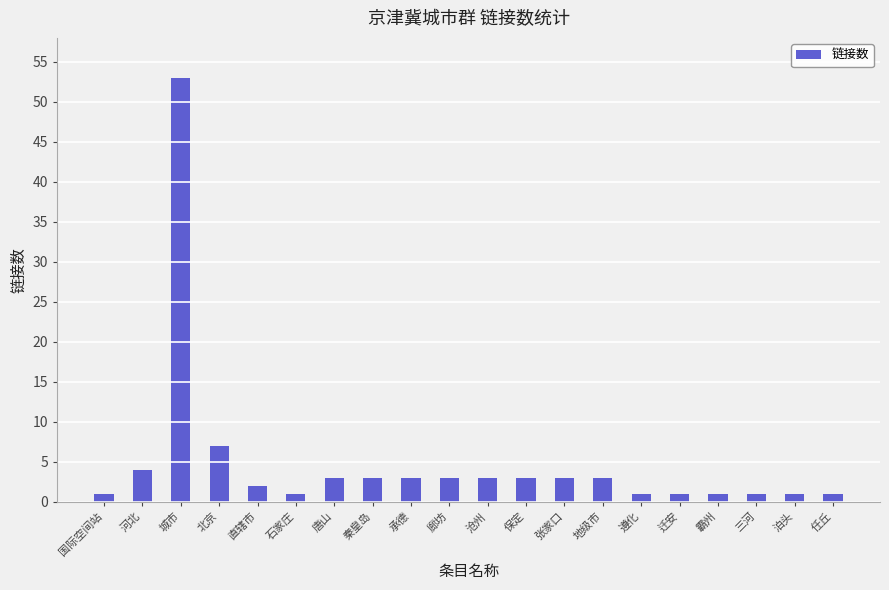

How many categories are shown in the chart?

20